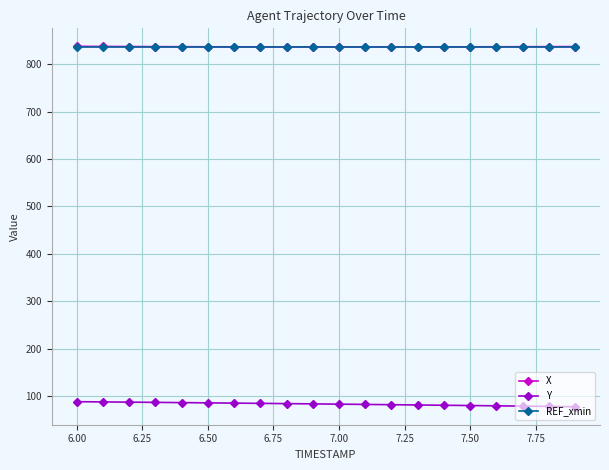

What is the lowest value of the Y series?

77.3